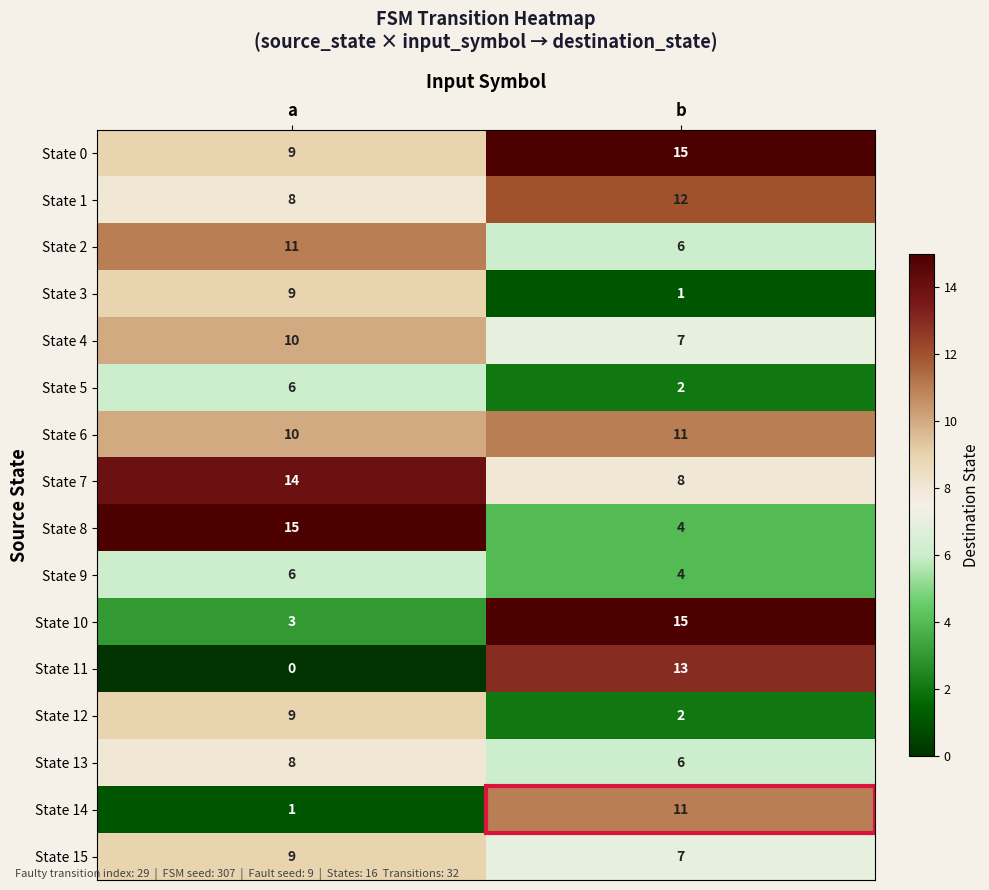

At which category is the sum across all series the highest?

a